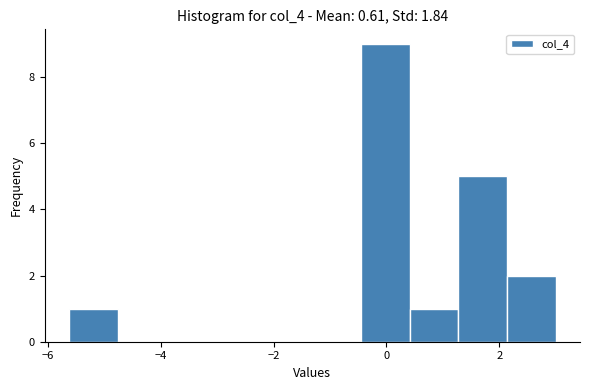

Reading left to right, list every bar in this chart as the range it spans on the x-axis followed by its height. Neither the bar edges nor the heights are printed on the chart, so give them approximately, as read against the axes.

-5.6 to -4.8: 1
-4.8 to -4.0: 0
-4.0 to -3.0: 0
-3.0 to -2.2: 0
-2.2 to -1.4: 0
-1.4 to -0.4: 0
-0.4 to 0.4: 9
0.4 to 1.2: 1
1.2 to 2.2: 5
2.2 to 3.0: 2